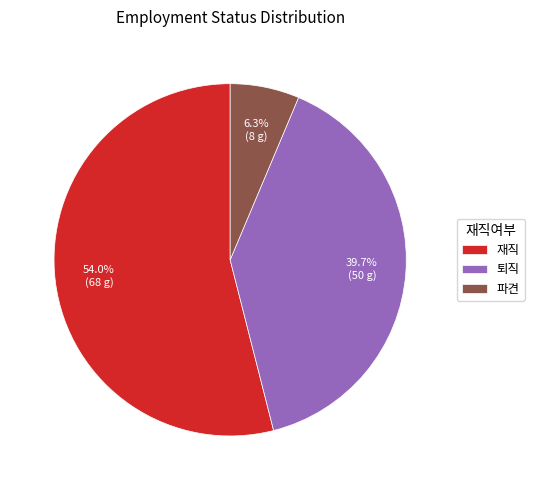

Count the number of slices in the pie.

3